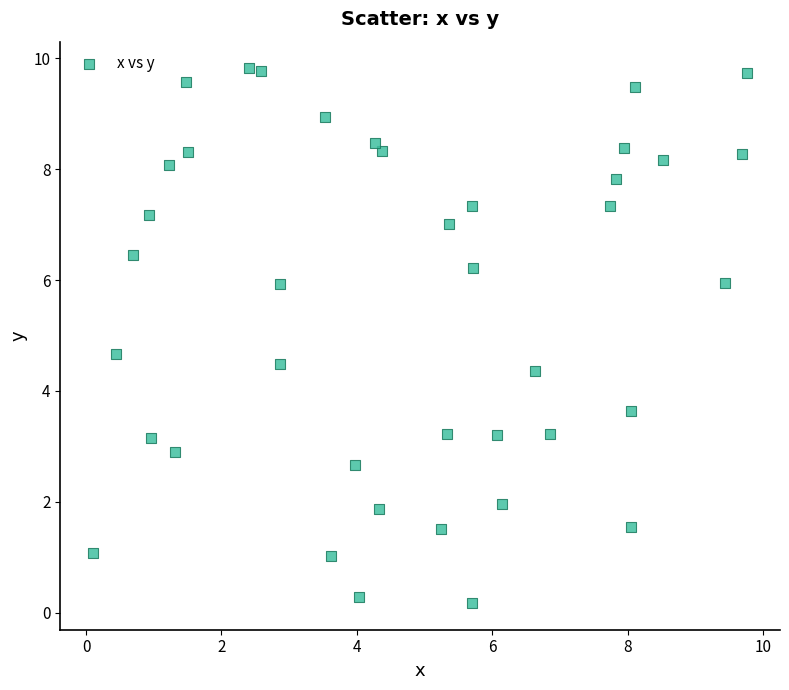

What is the range of X values (max minus min)?

9.7